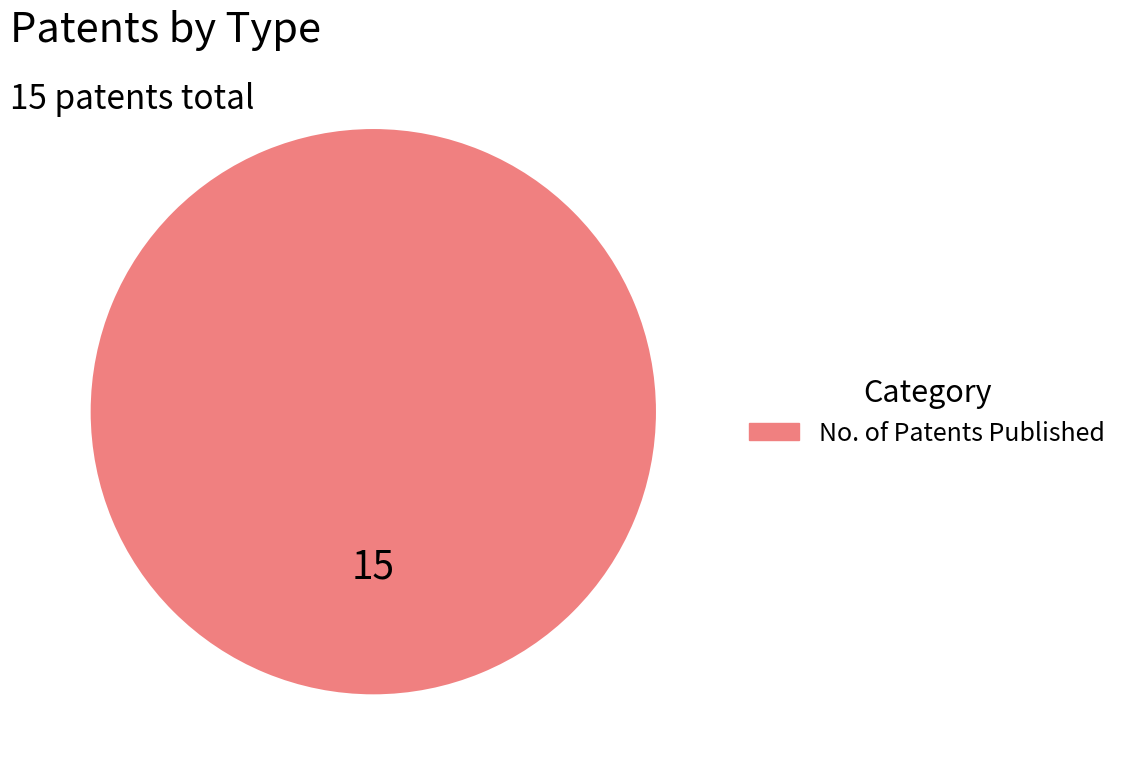

Is it true that No. of Patents Published is 100% of the pie?

True